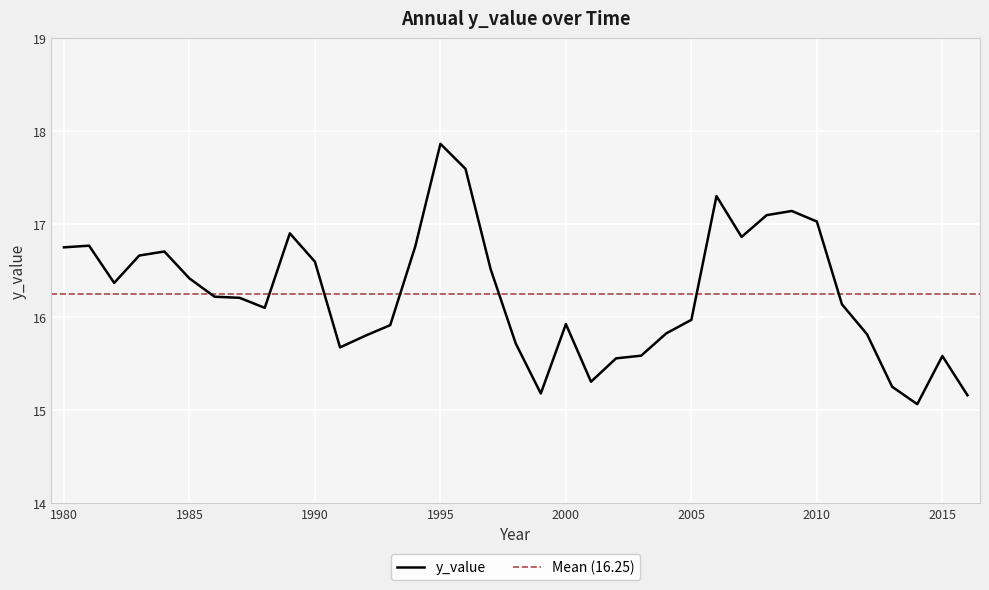

What is the difference between the second highest and minimum values?

2.5